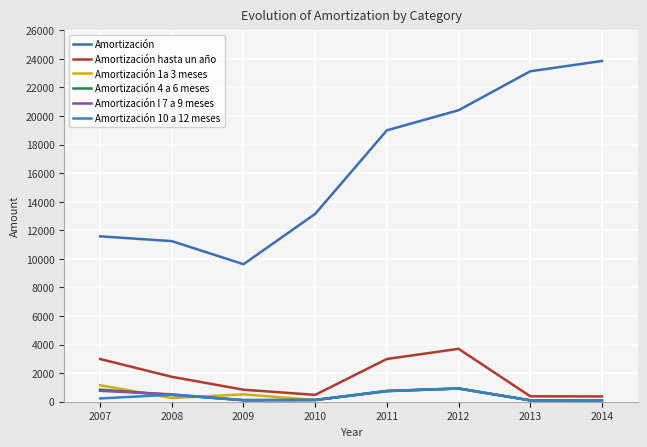

Which series changed the most between 2007 and 2011?

Amortización